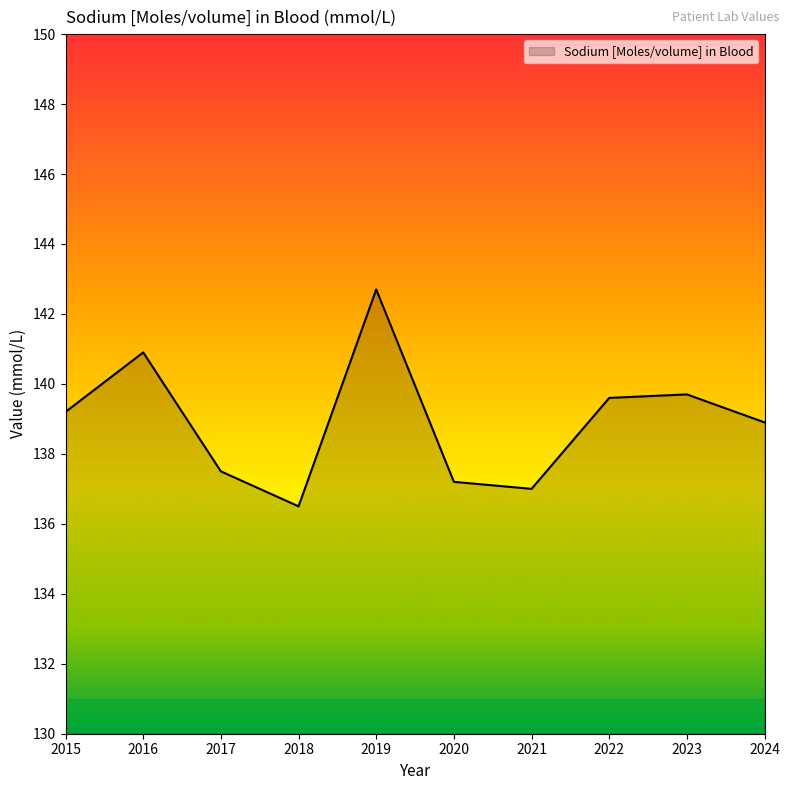

How many interior local valleys (lower than both neighbors) does the data have?

2